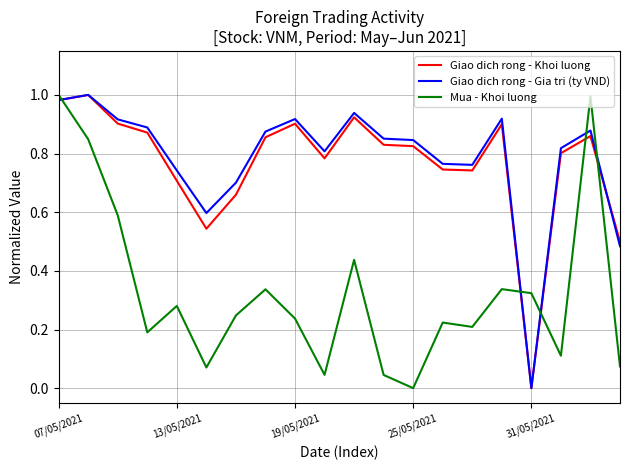

How many interior local valleys does the Mua - Khoi luong series have?

6